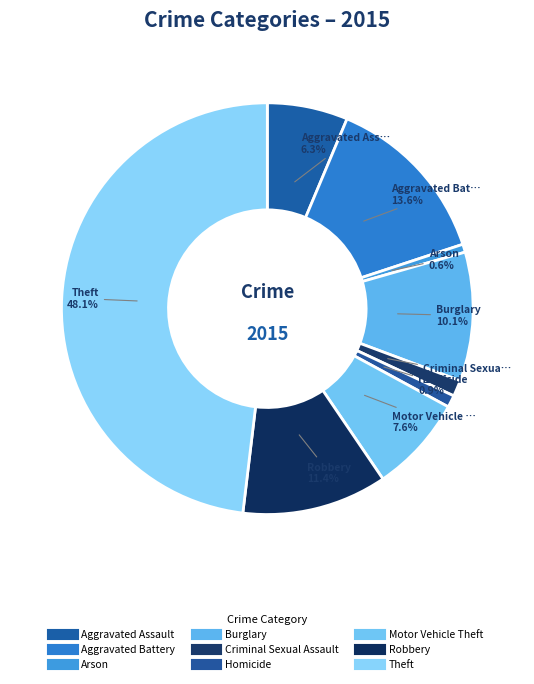

What percentage is the Robbery slice, to the nearest percent?

11%